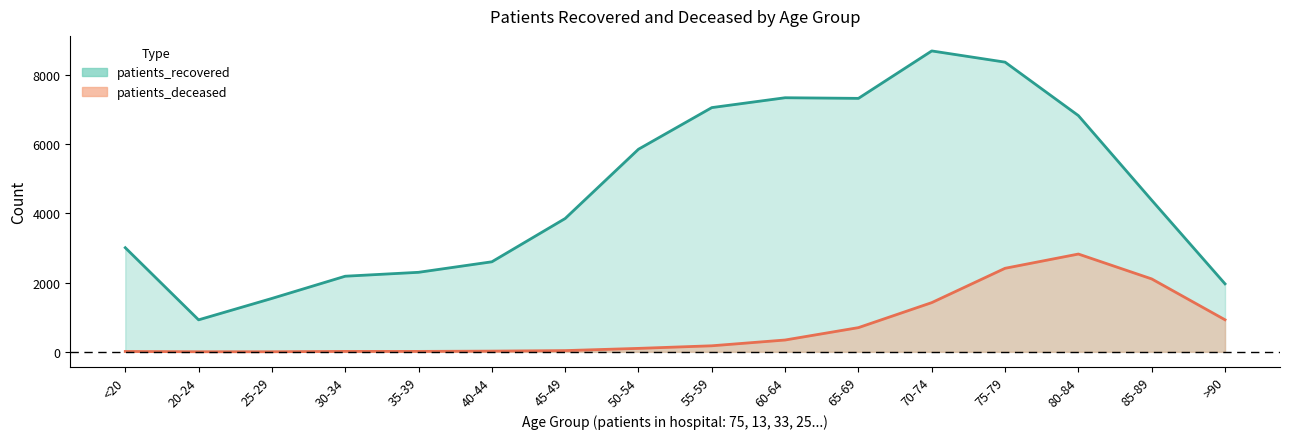

Which has a higher value, 85-89 or 50-54?

50-54